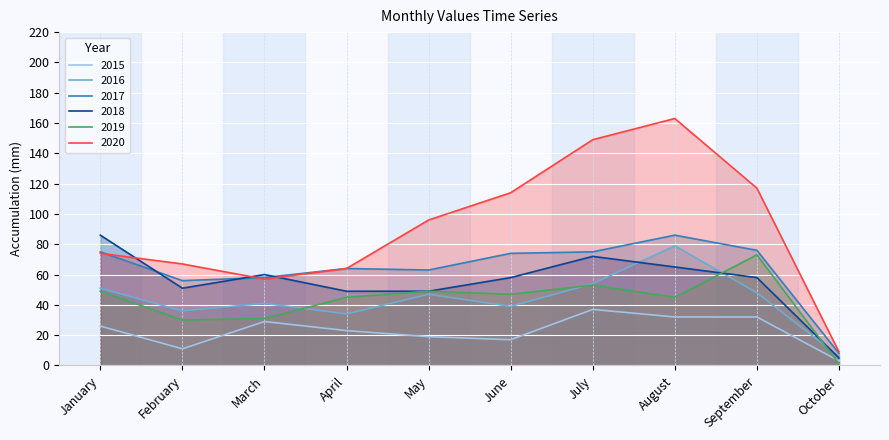

Where do 2020 and 2018 first cross each other?

January and February